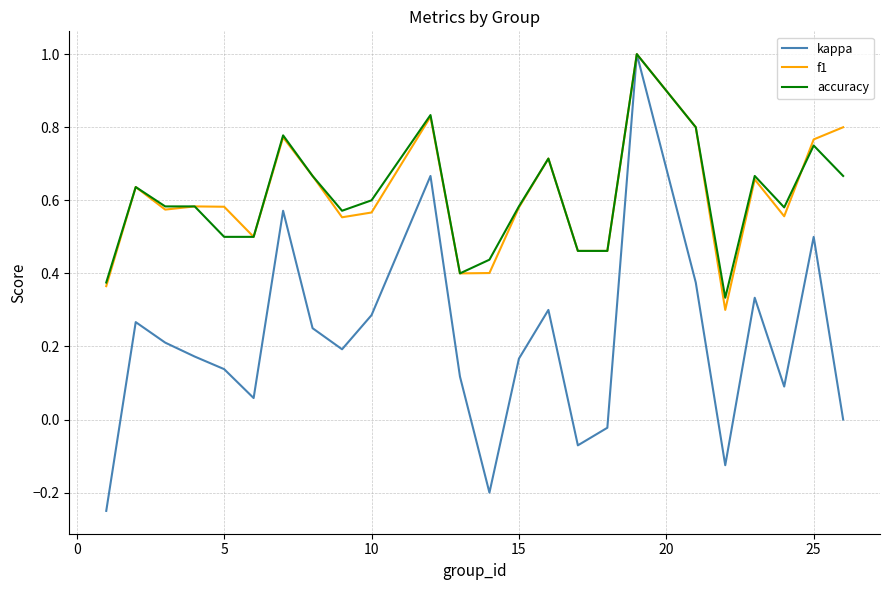

Which series has the largest range (max minus min)?

kappa